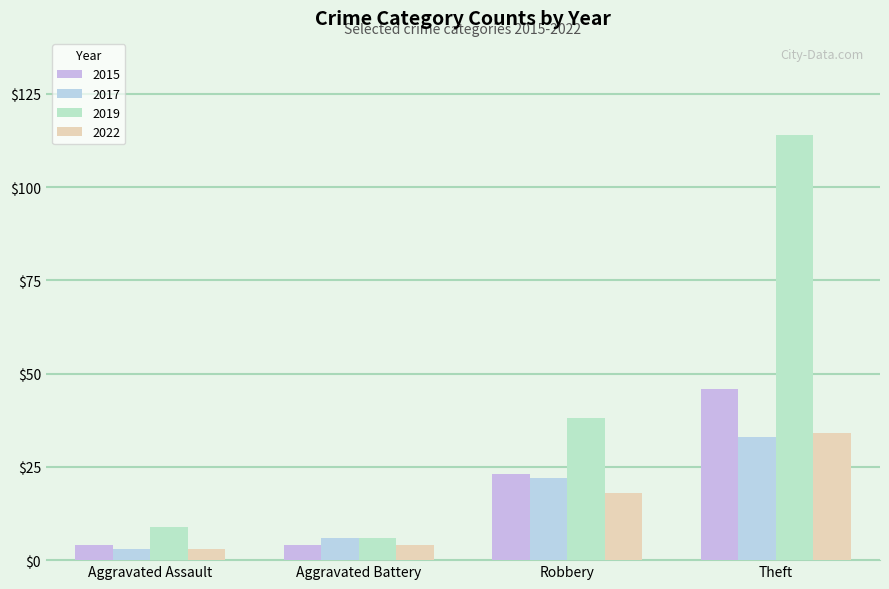

What is the difference between the 2019 values at Aggravated Battery and Theft?

108